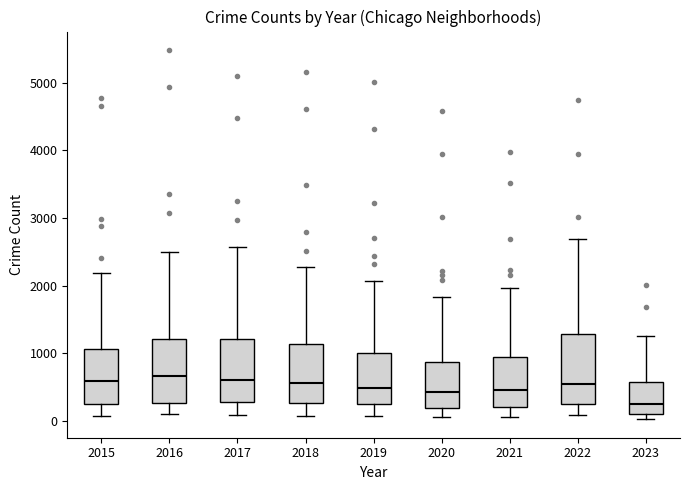

Reading left to right, transcribe this box plot: for each box, give where its median line is, the range the box spans, and where its two whiskers end, as read against the y-axis. The values are not printed on the chart, so give them approximately, as read against the axis.

2015: median 600, box 300 to 1100, whiskers 100 to 2200
2016: median 700, box 300 to 1200, whiskers 100 to 2500
2017: median 600, box 300 to 1200, whiskers 100 to 2600
2018: median 600, box 300 to 1100, whiskers 100 to 2300
2019: median 500, box 300 to 1000, whiskers 100 to 2100
2020: median 400, box 200 to 900, whiskers 100 to 1800
2021: median 500, box 200 to 900, whiskers 100 to 2000
2022: median 600, box 300 to 1300, whiskers 100 to 2700
2023: median 300, box 100 to 600, whiskers 0 to 1300